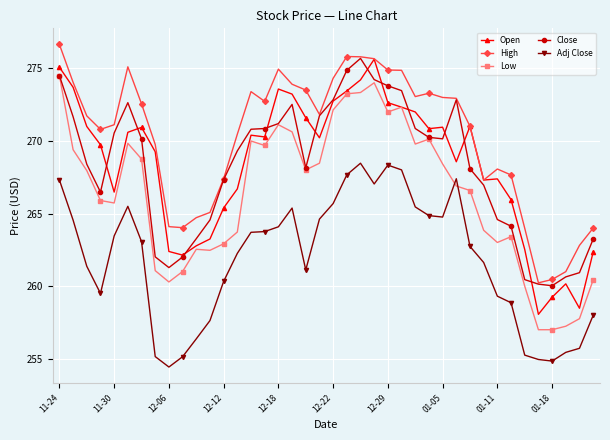

What is the minimum value for High?

260.2